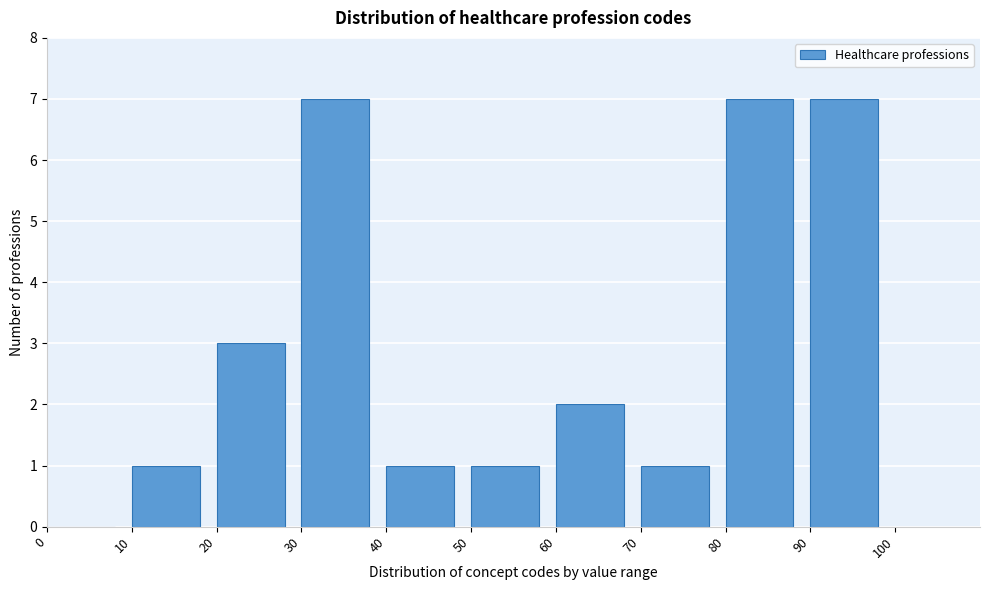

How tall is the bar that spans 40 to 50 on the x-axis? The values are not printed on the chart, so give them approximately, as read against the axis.

1